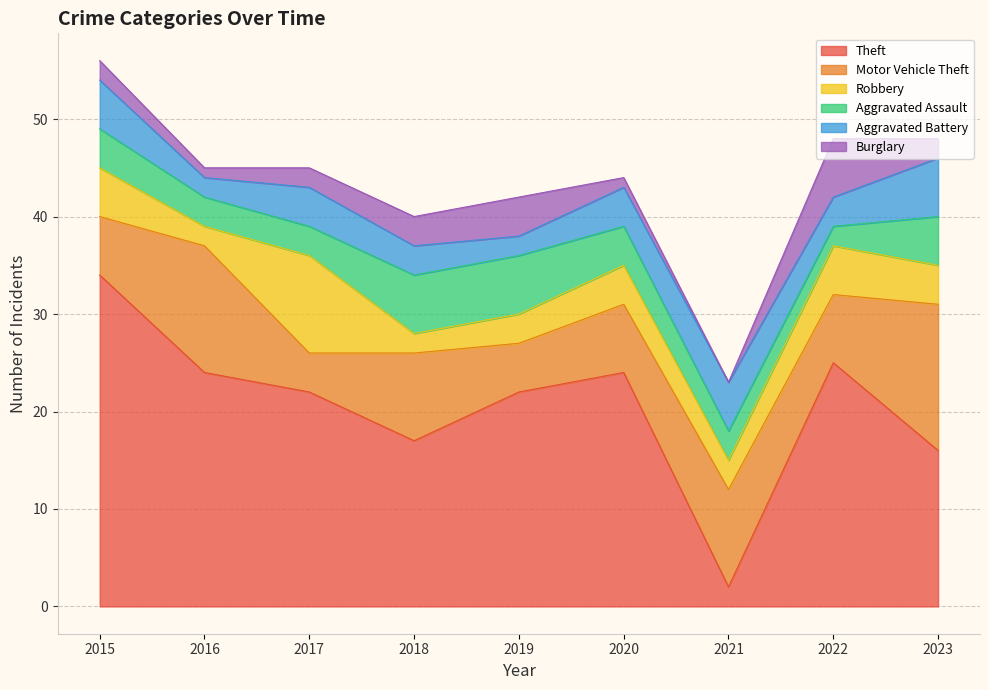

In Burglary, how many points are higher than both neighbors (excluding endpoints)?

2